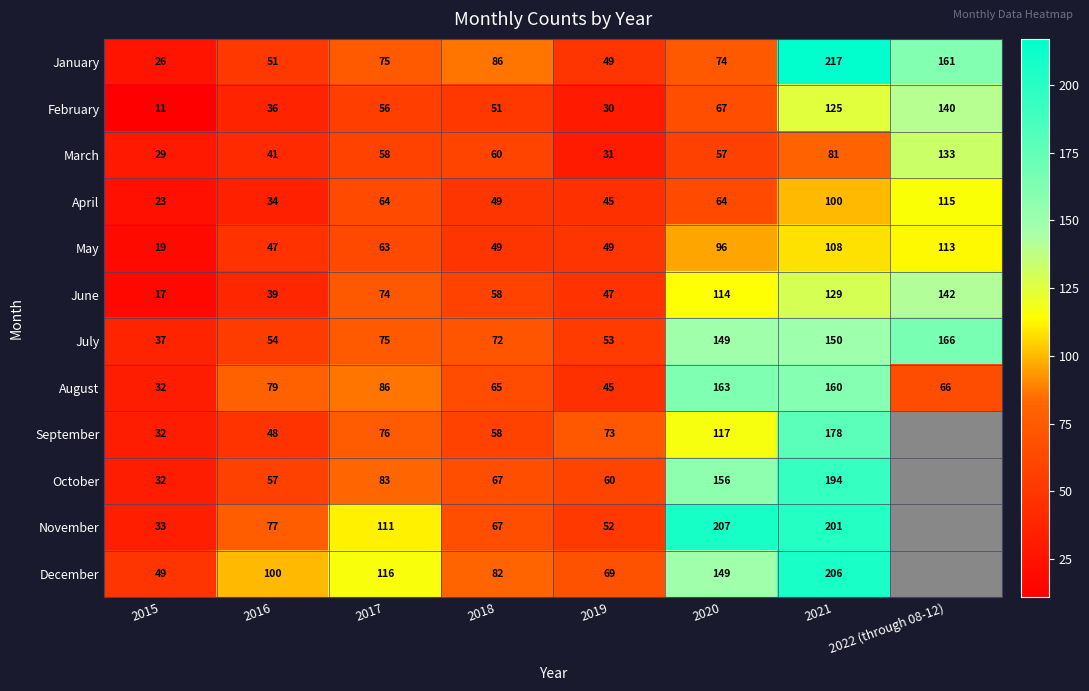

What is the difference between the maximum and second lowest values in the July series?

113